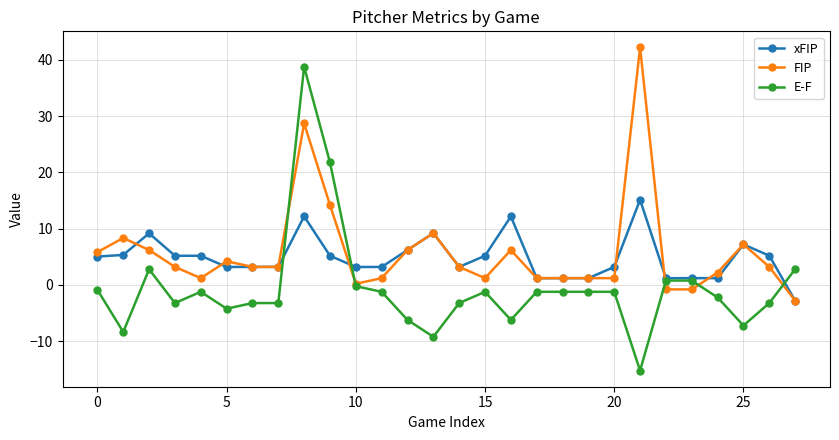

Which series has the widest spread of values?

E-F